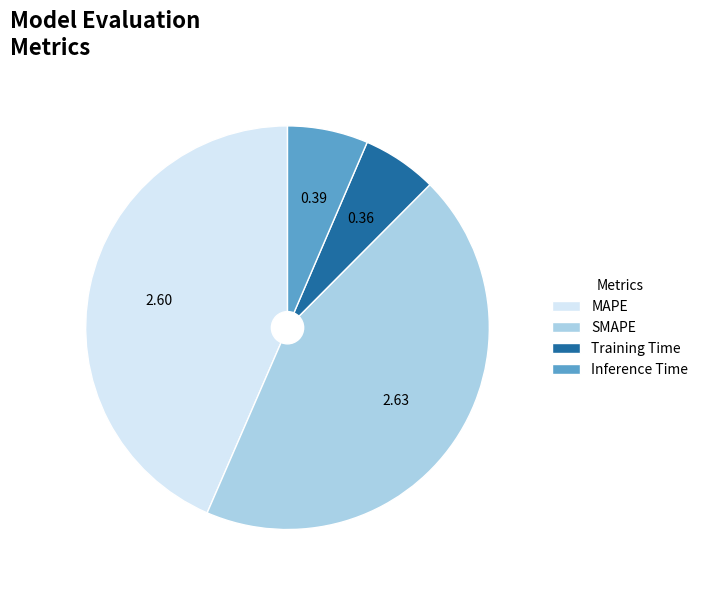

Combined, do SMAPE and MAPE account for over 50%?

Yes